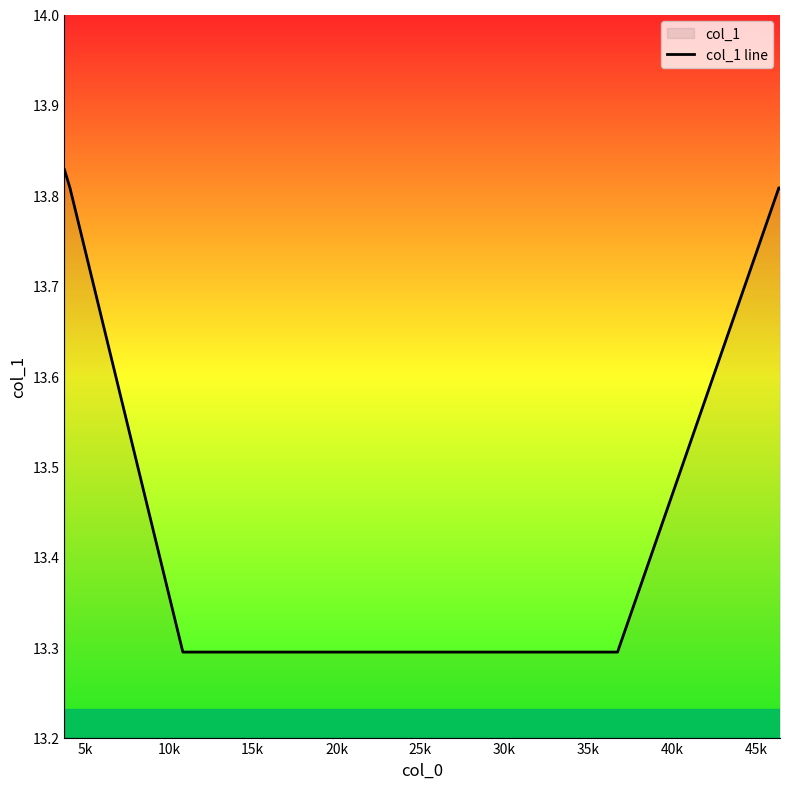

Count the number of categories in the chart.

7